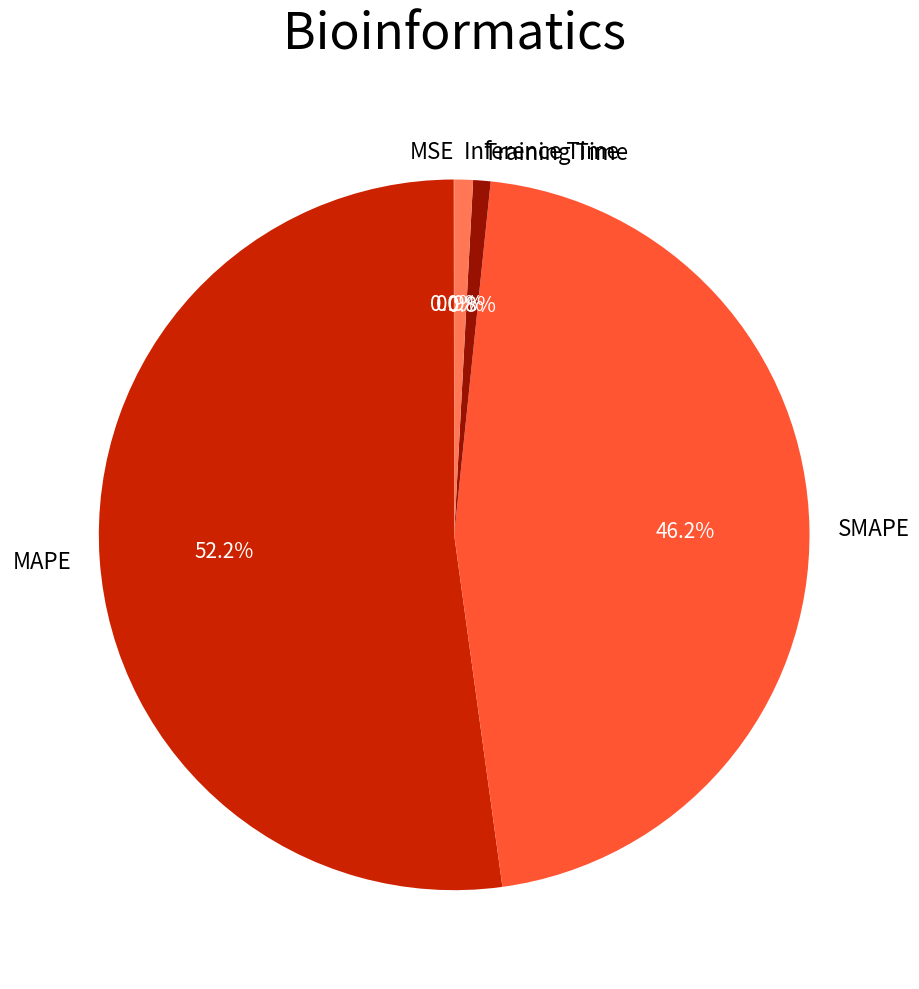

To the nearest percent, what is the difference between the largest and smallest slice percentages?

52%